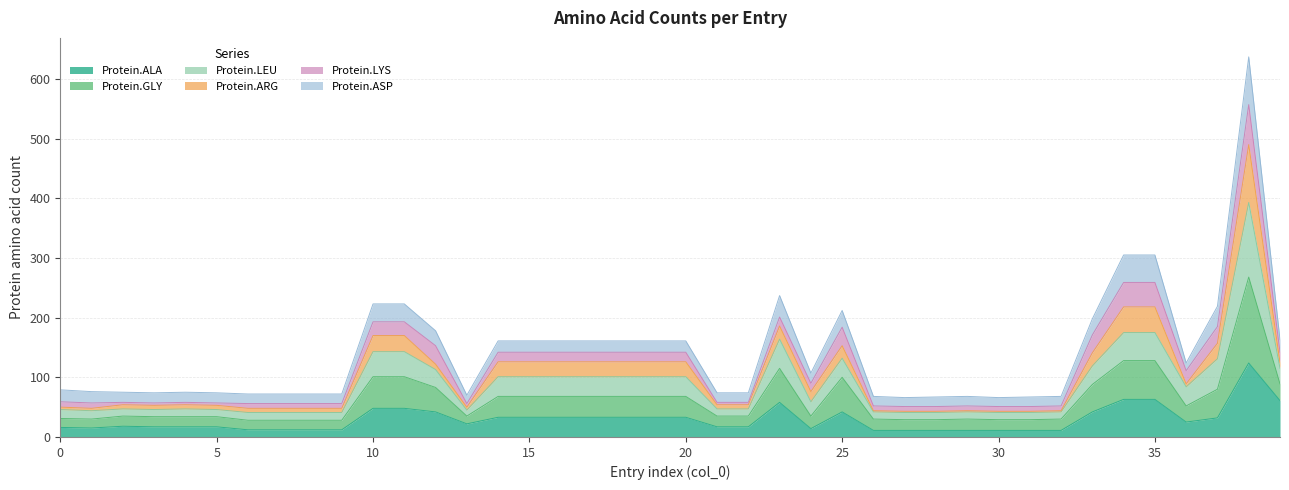

Which series has the widest spread of values?

Protein.GLY